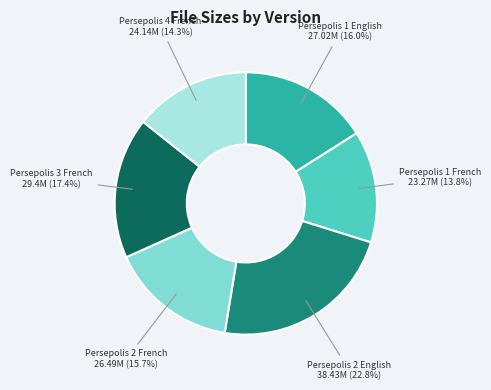

Is there any slice that represents more than half of the pie?

No